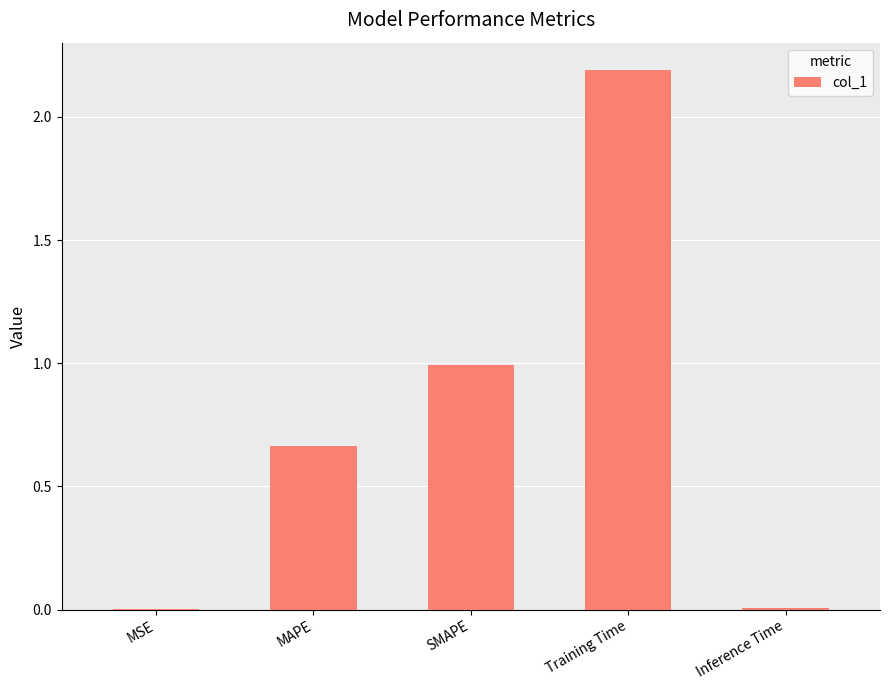

Are the bars grouped side by side (vs. stacked)?

No